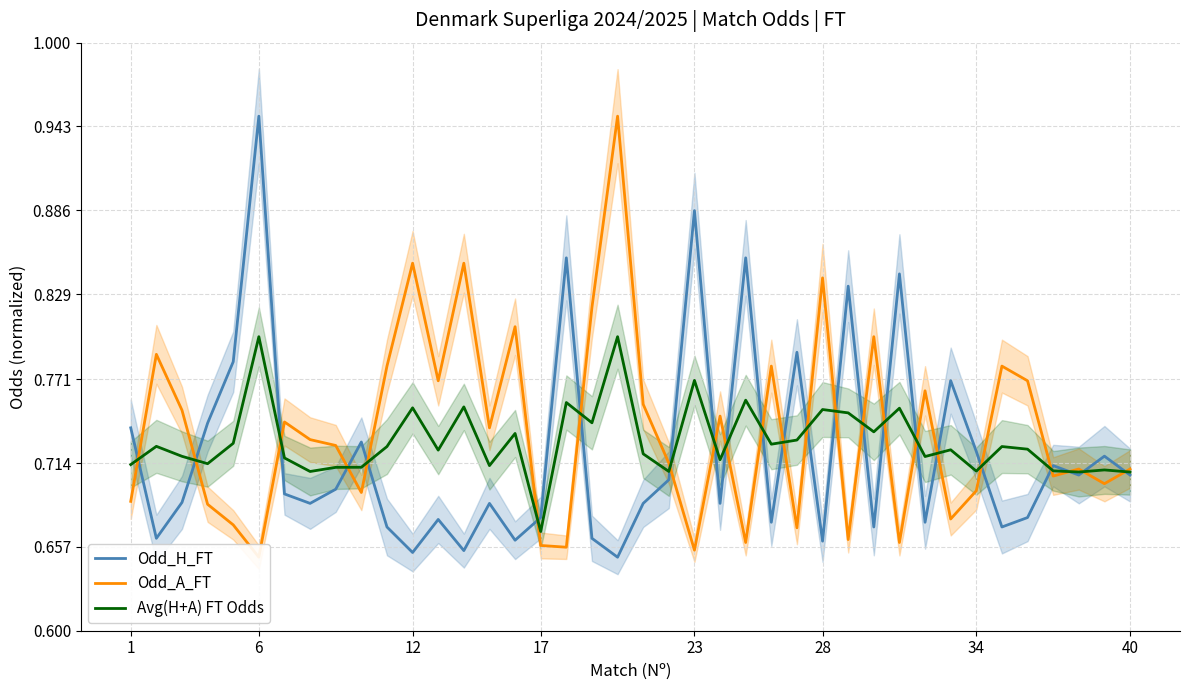

Rank the series by their average value, from highest to lowest.

Odd_A_FT, Avg(H+A) FT Odds, Odd_H_FT